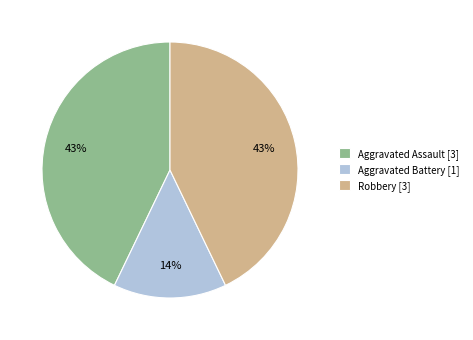

Combined, do Aggravated Assault [3] and Aggravated Battery [1] account for over 50%?

Yes